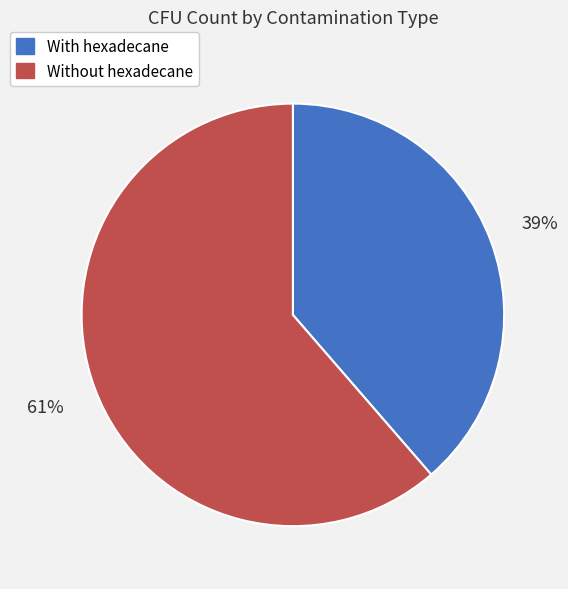

Which slice is the largest?

Without hexadecane